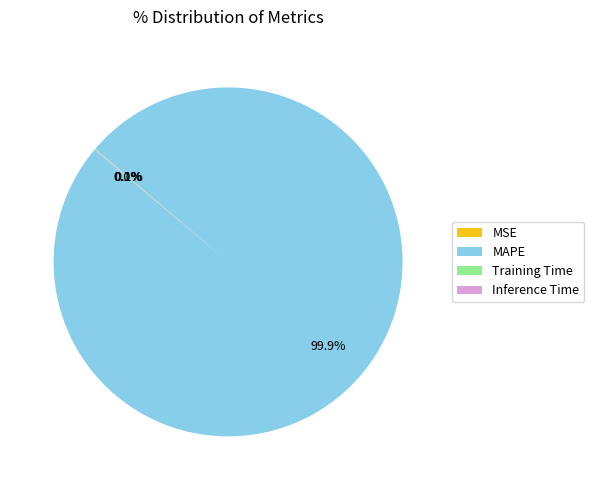

Which slice is the largest?

MAPE